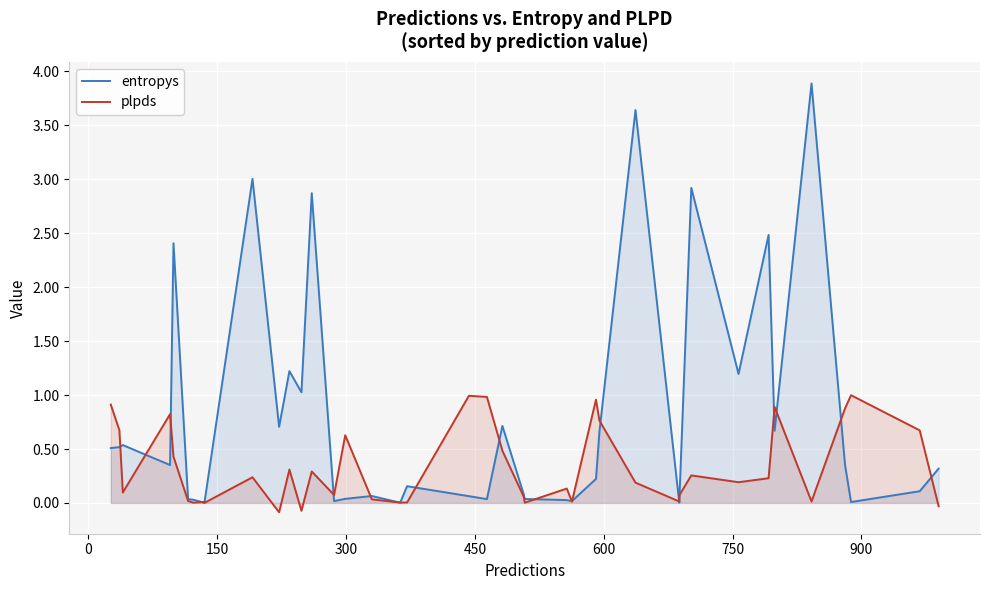

Rank the series by their maximum value, from highest to lowest.

entropys, plpds